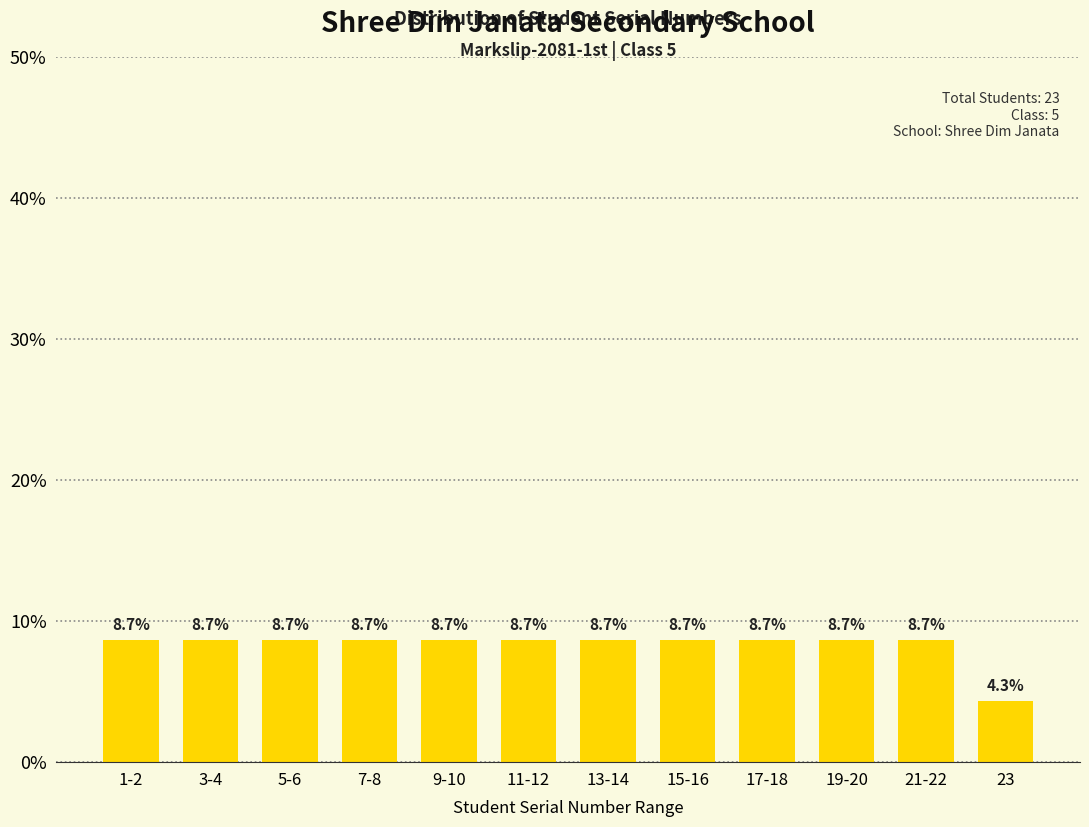

Are the bars horizontal?

No